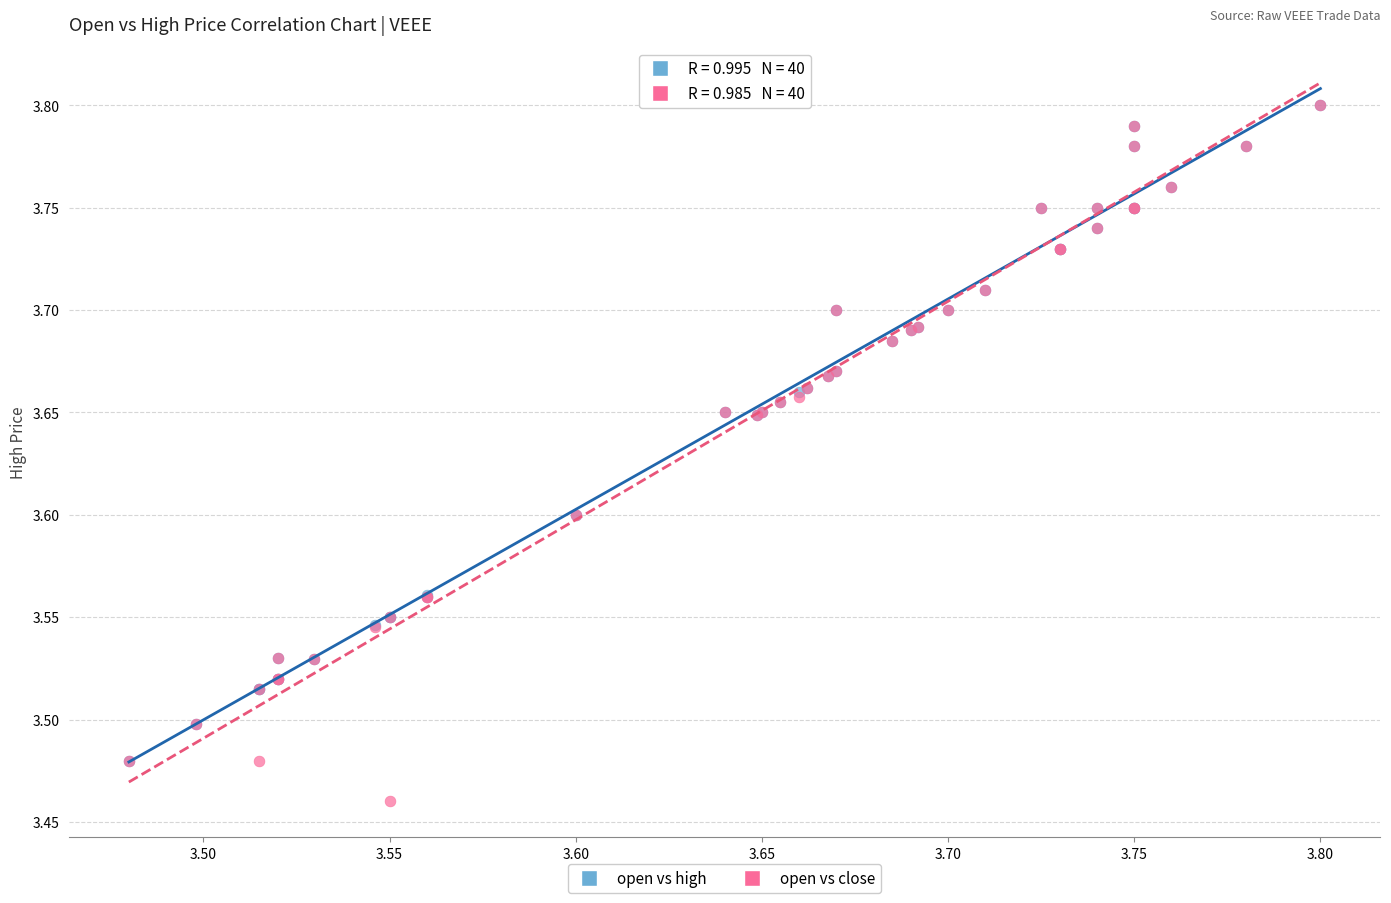

What are all the series names shown in the legend?

open vs high, open vs close